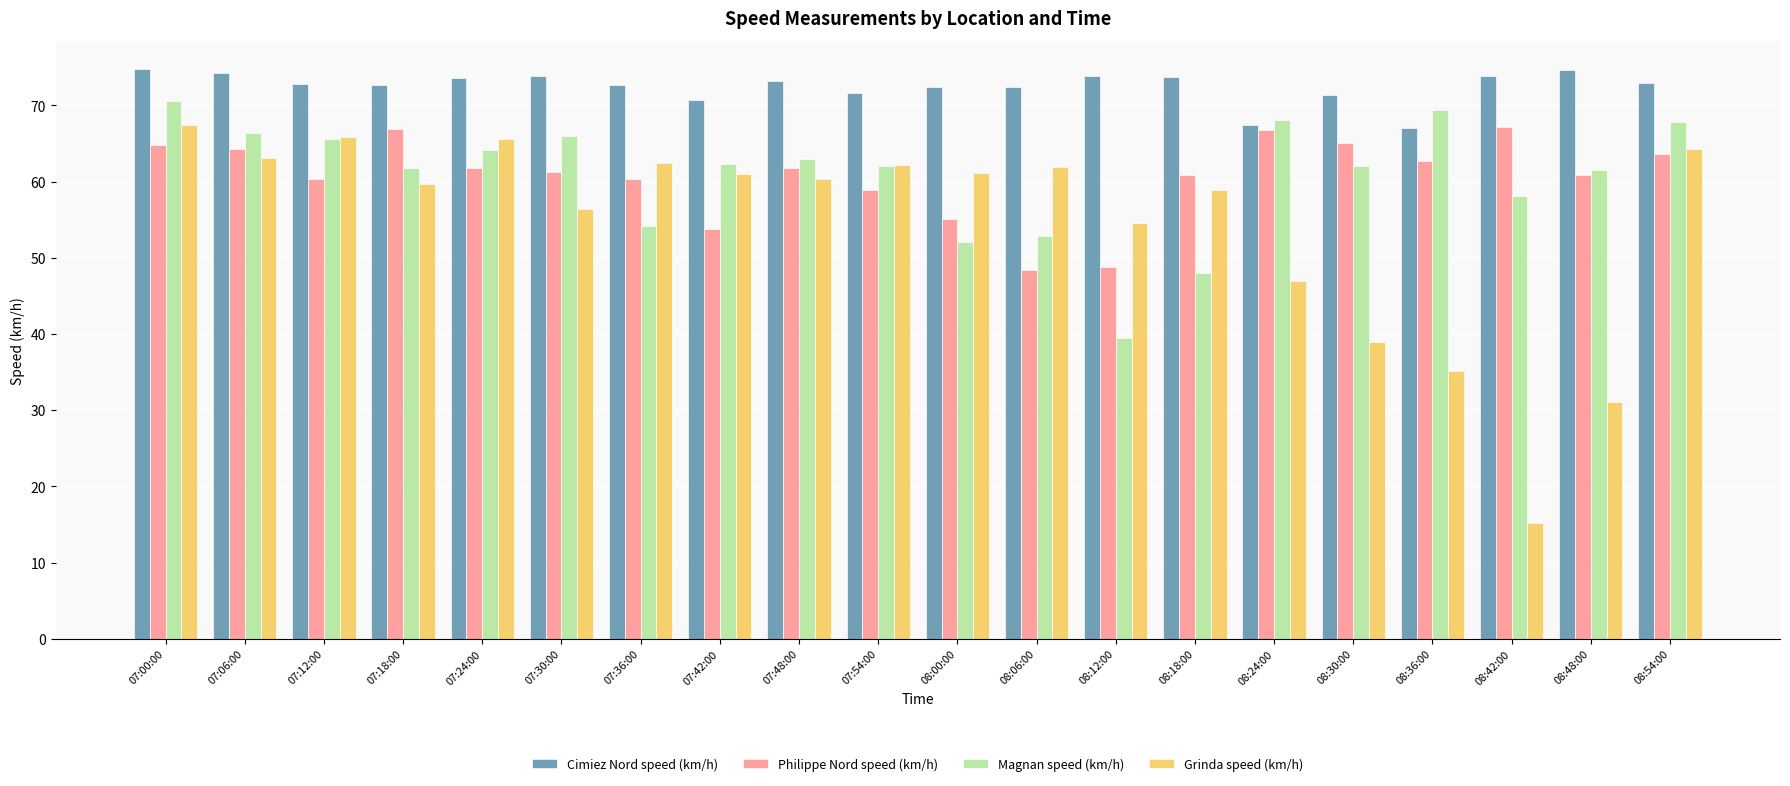

At which label is Grinda speed (km/h) closest to 41?

08:30:00